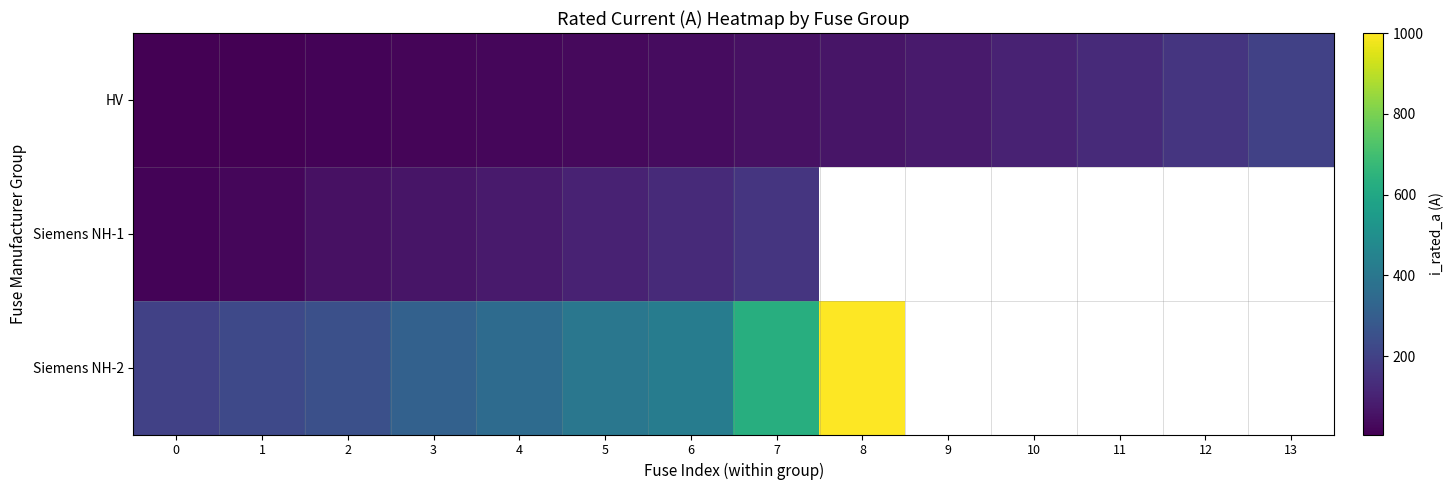

Is the value of Siemens NH-2 at 1 greater than the value of HV at 4?

Yes